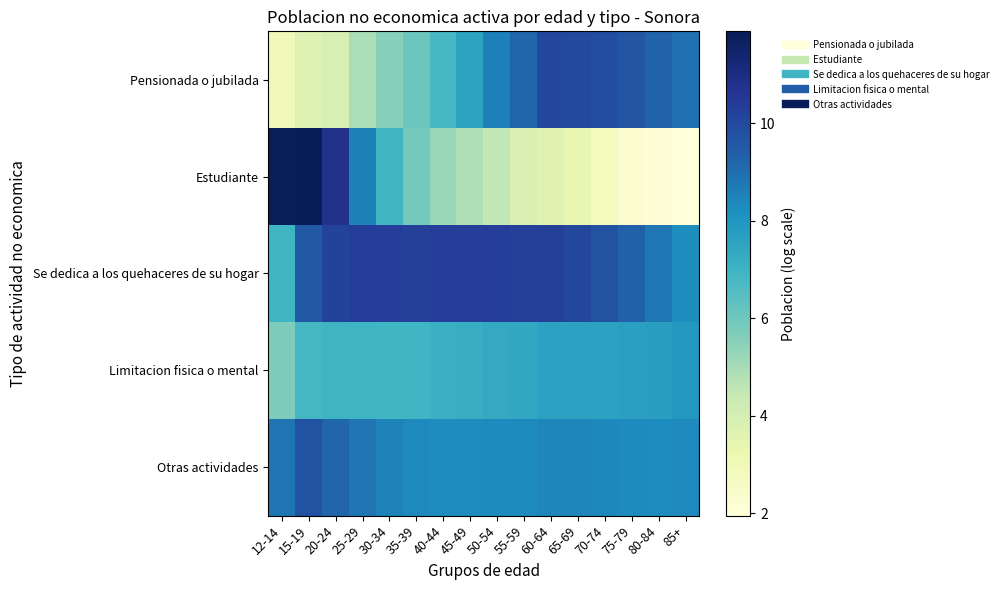

At which category is the sum across all series the highest?

15-19